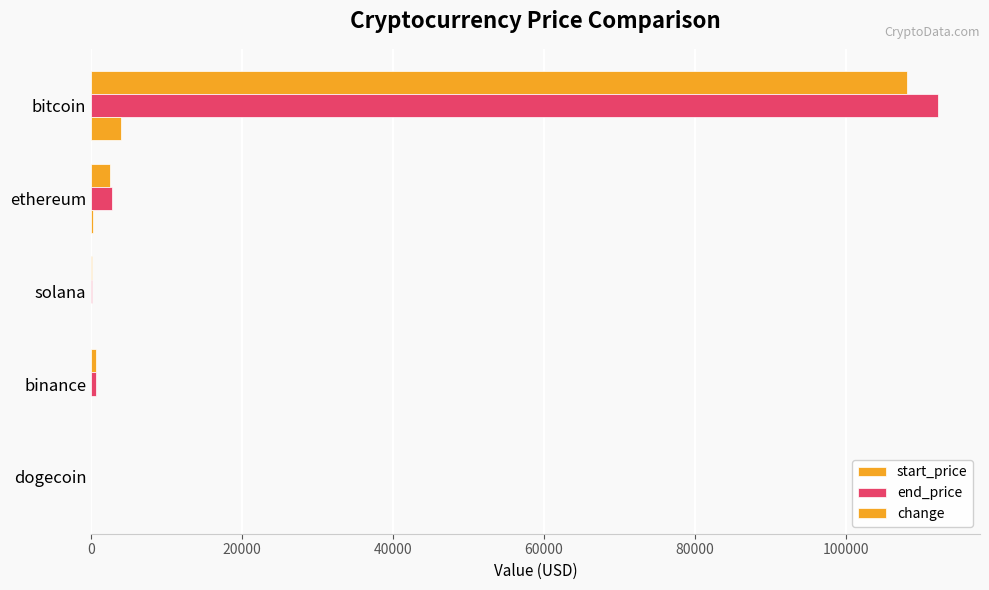

How many values in the end_price series exceed 673?

3